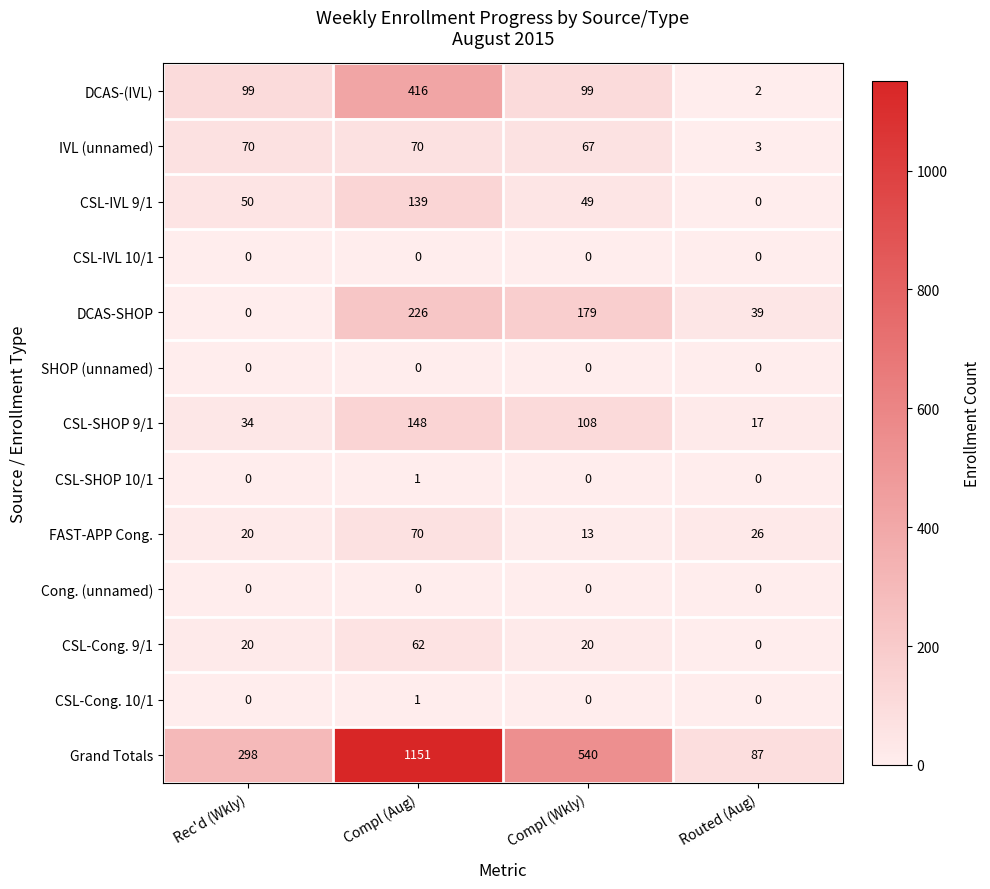

How many data points does each series have?

4